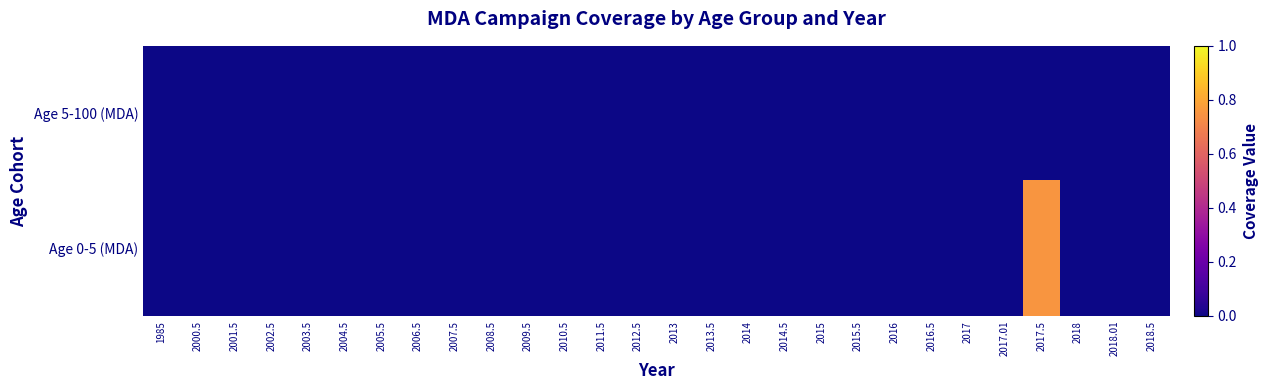

Which series has the largest total across all categories?

Age 0-5 (MDA)